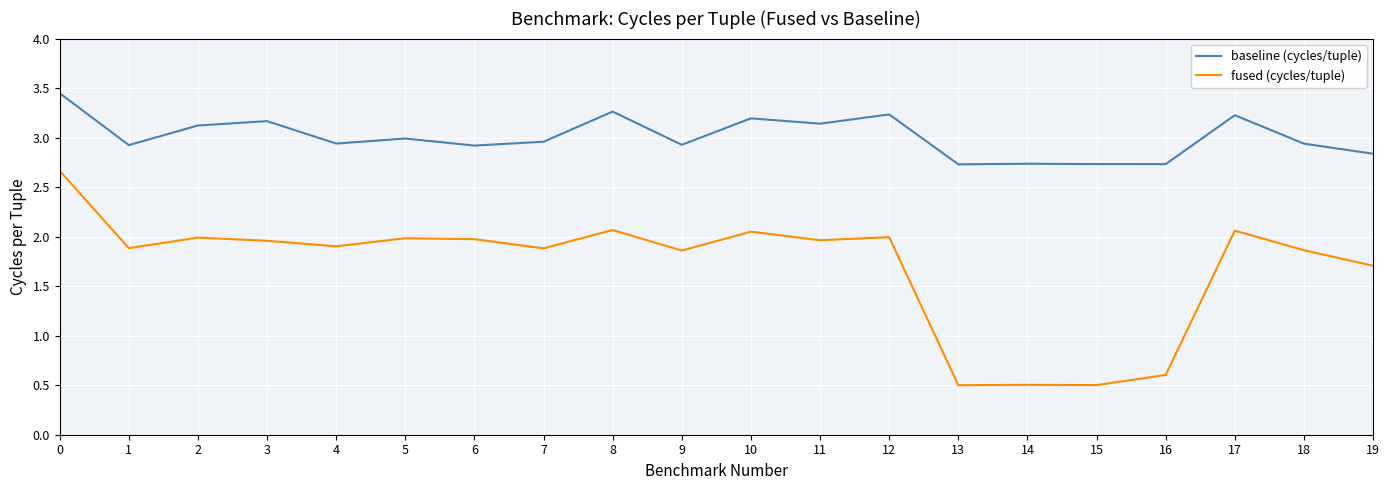

What is the difference between the maximum and minimum values in the fused (cycles/tuple) series?

2.2